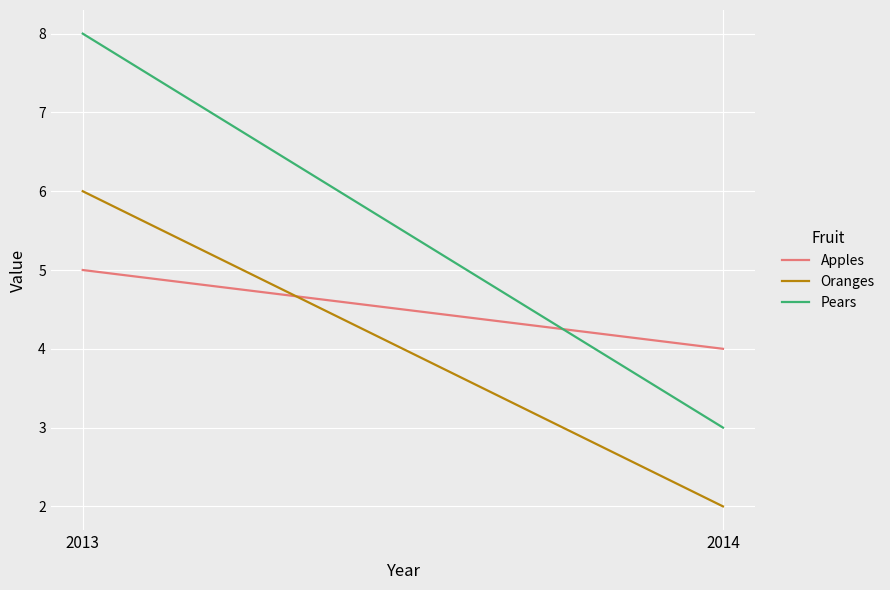

List the labels in order of Apples value, smallest first.

2014, 2013